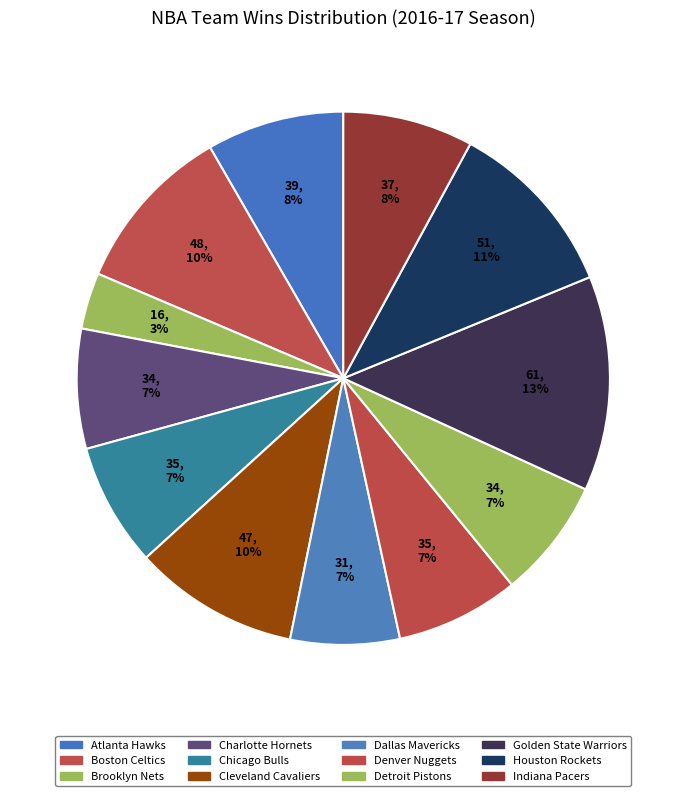

Count the number of slices in the pie.

12